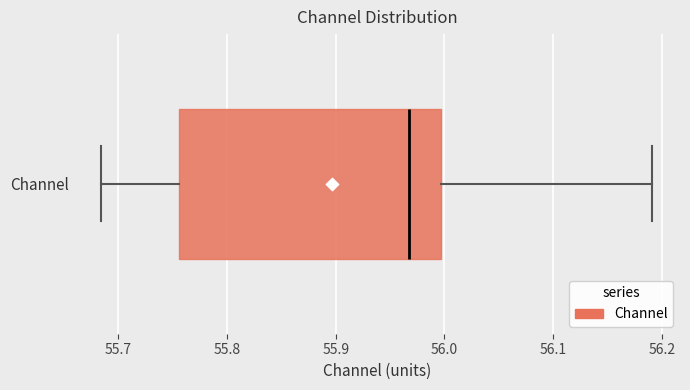

Transcribe this box plot: give where the median line is, the range the box spans, and where the two whiskers end, as read against the x-axis. The values are not printed on the chart, so give them approximately, as read against the axis.

median 55.97, box 55.76 to 56.00, whiskers 55.68 to 56.19